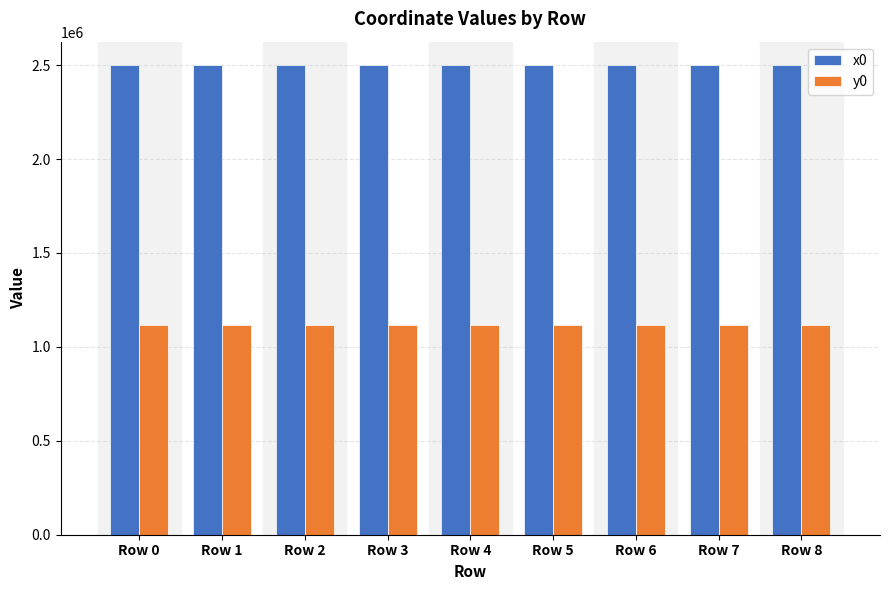

How many bars are there in each group?

2